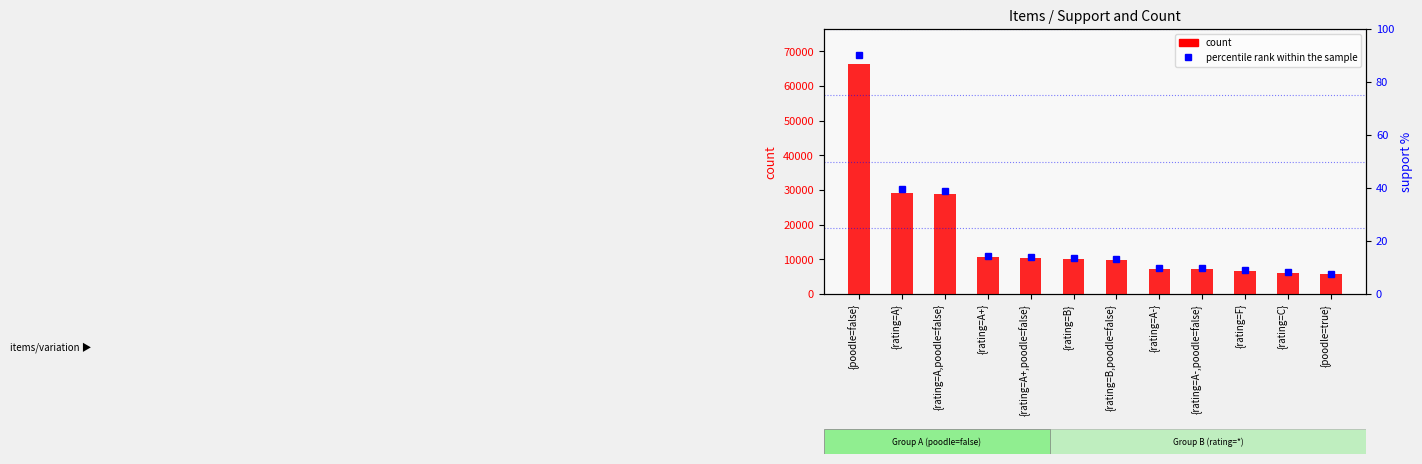

What position from the right is {rating=B}?

7